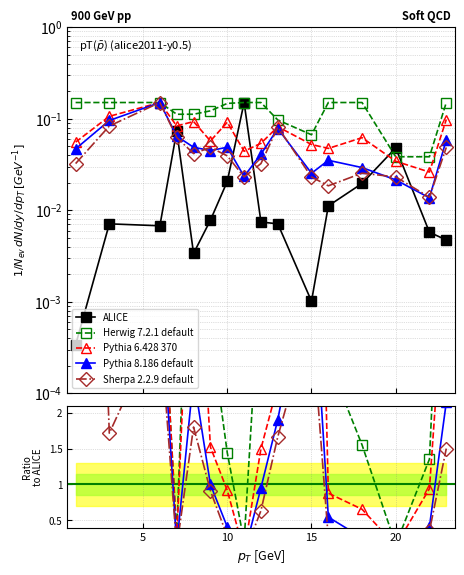

How many categories are shown in the chart?

16